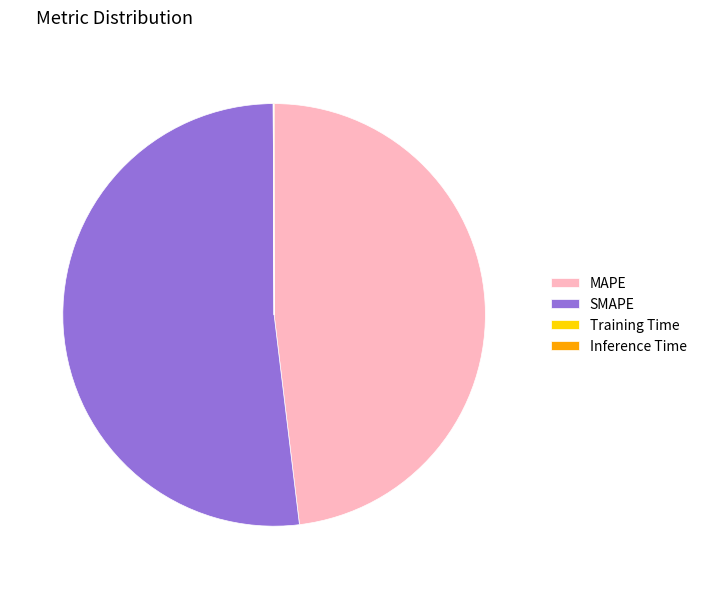

What is the ratio of the value at SMAPE to the value at MAPE?

1.1